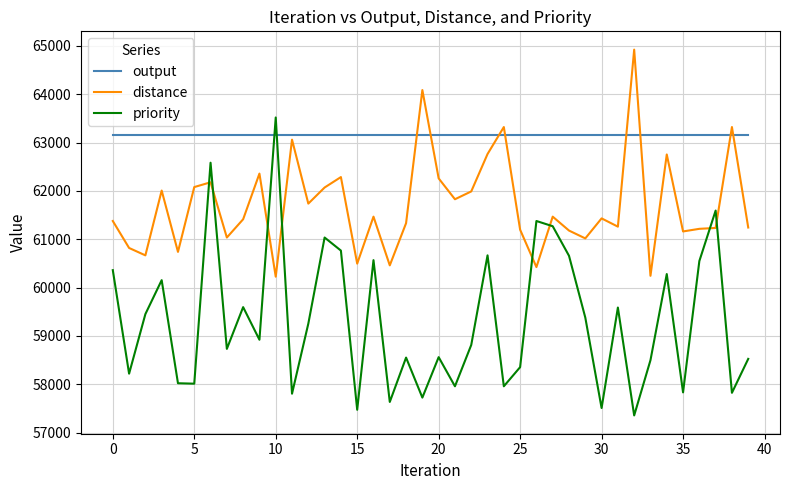

Which series has the largest total across all categories?

output